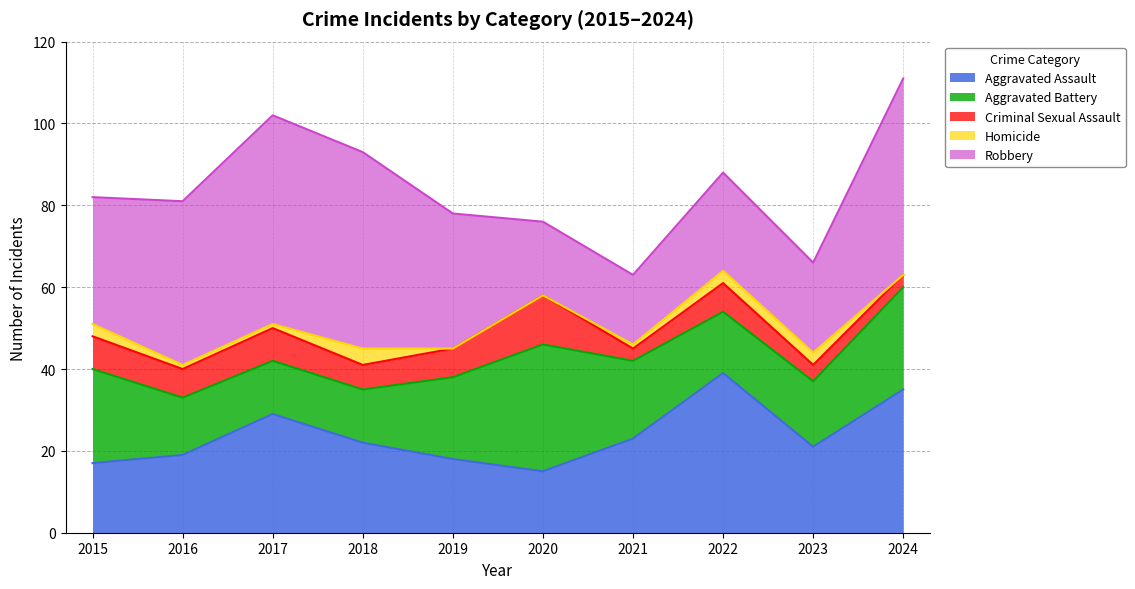

What is the maximum value for Criminal Sexual Assault?

12